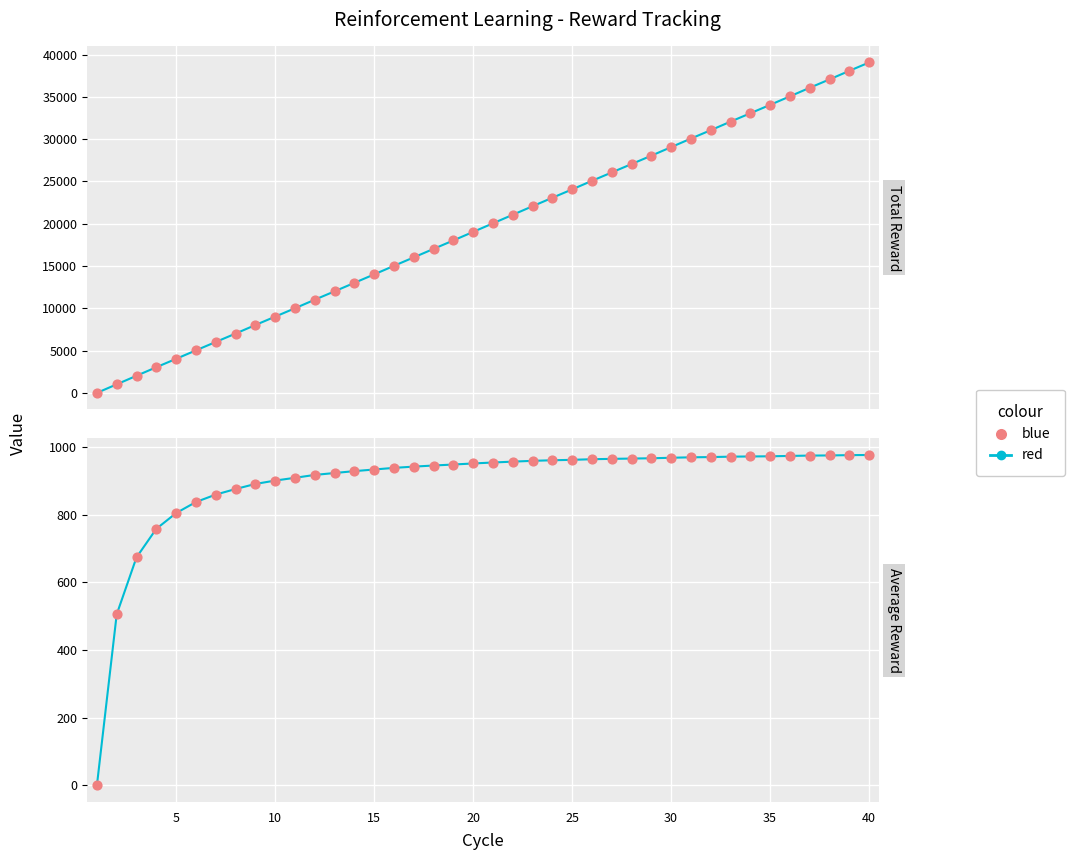

At how many categories does at least one series exceed 844?

34